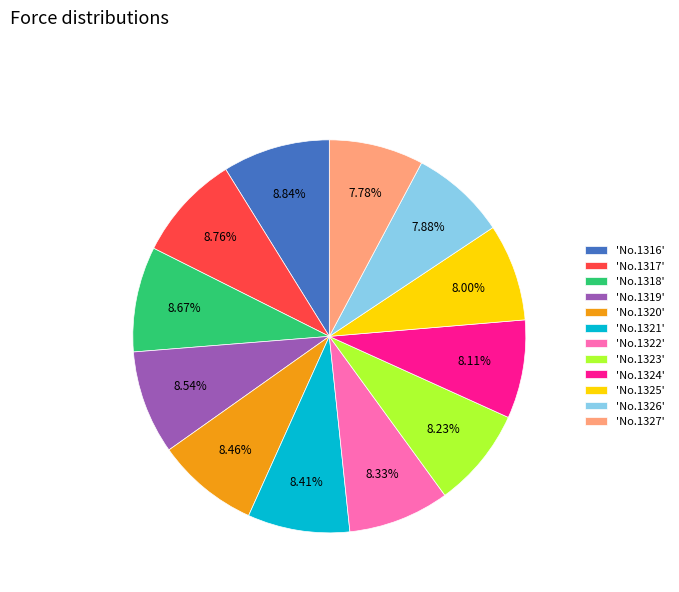

Which has a higher value, 'No.1317' or 'No.1326'?

'No.1317'